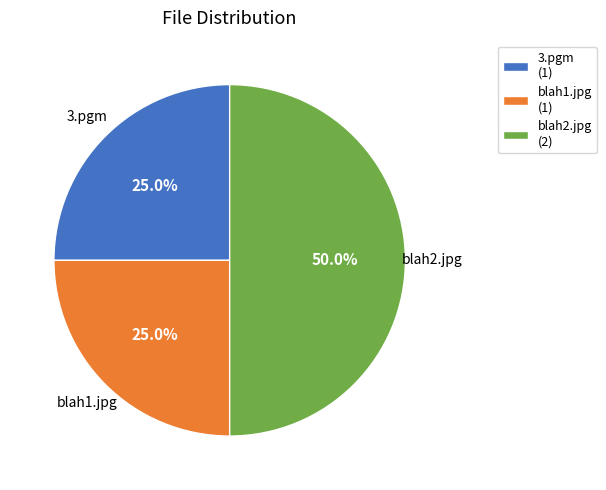

What percentage do 3.pgm and blah1.jpg together represent?

50.0%